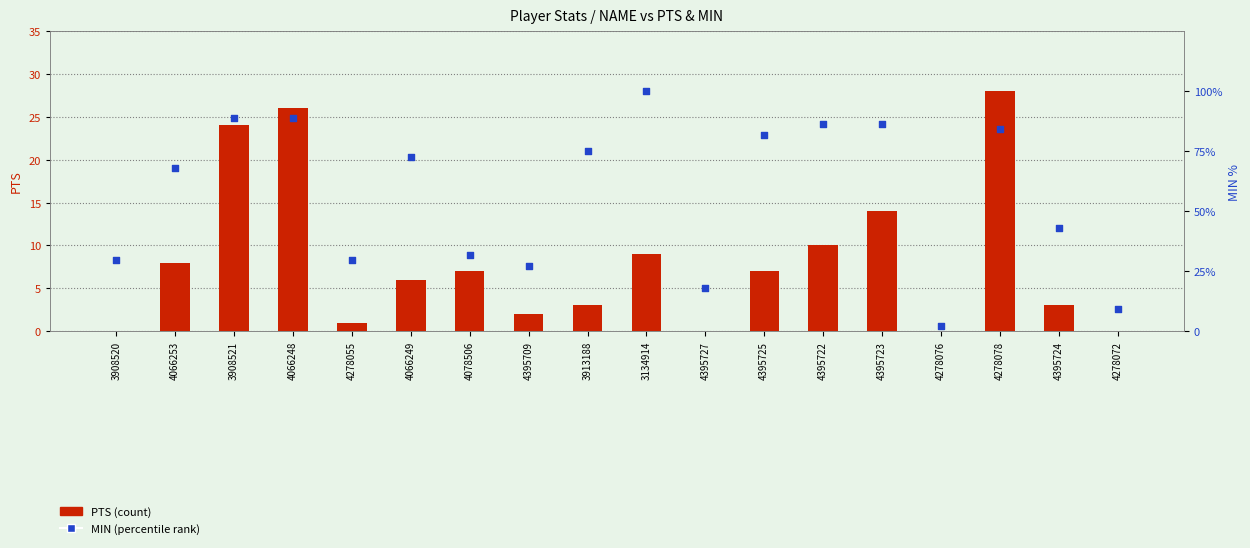

Is the value of MIN (normalized) at 4066253 greater than the value of PTS at 4395722?

Yes